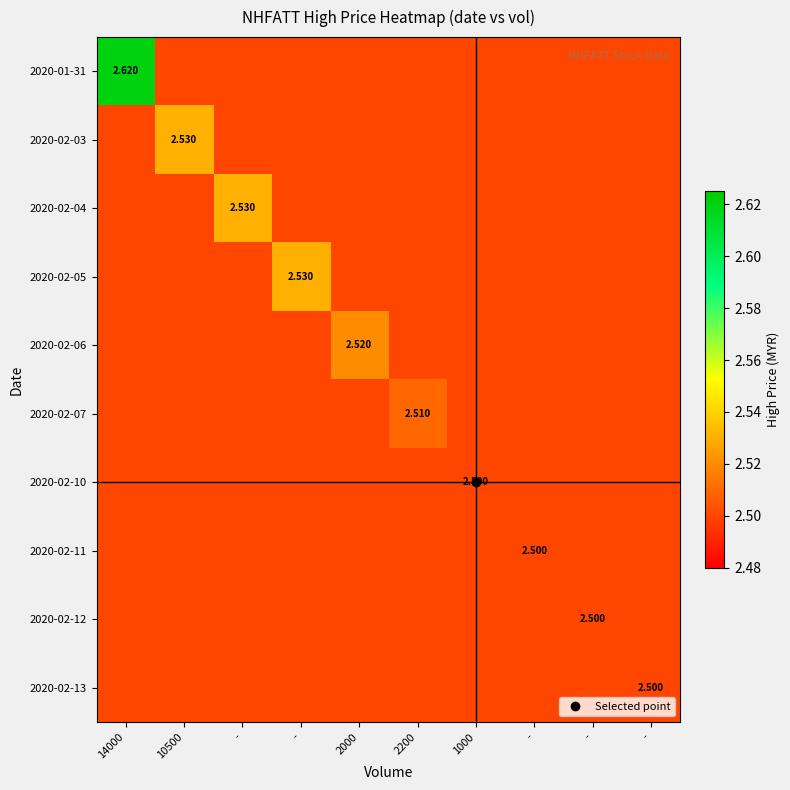

What is the difference between the maximum and minimum values in the 2020-01-31 series?

0.1